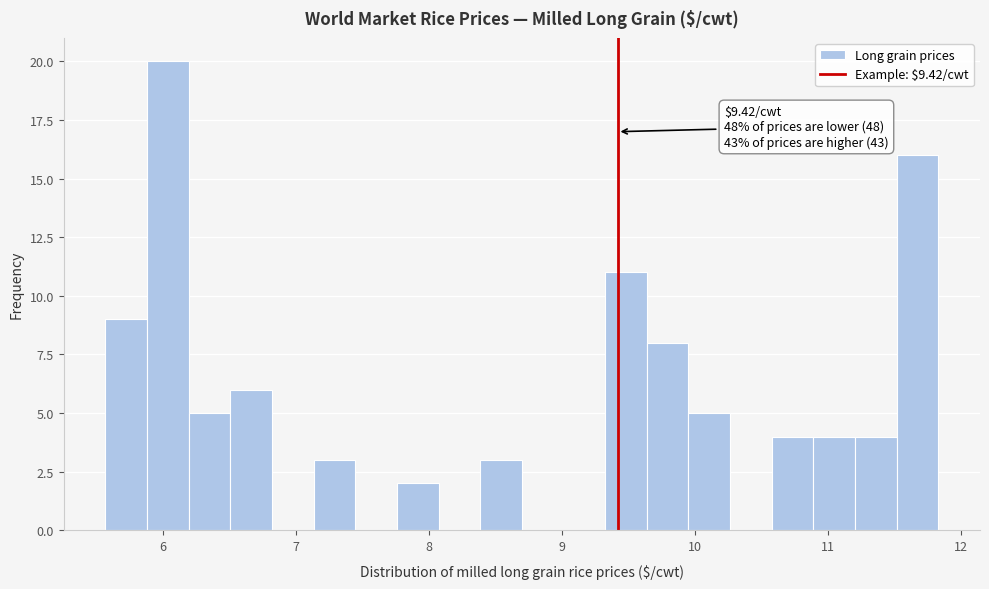

Around what value on the x-axis is the tallest bar? Give the approximate position of its centre, as read against the axis.

6.0